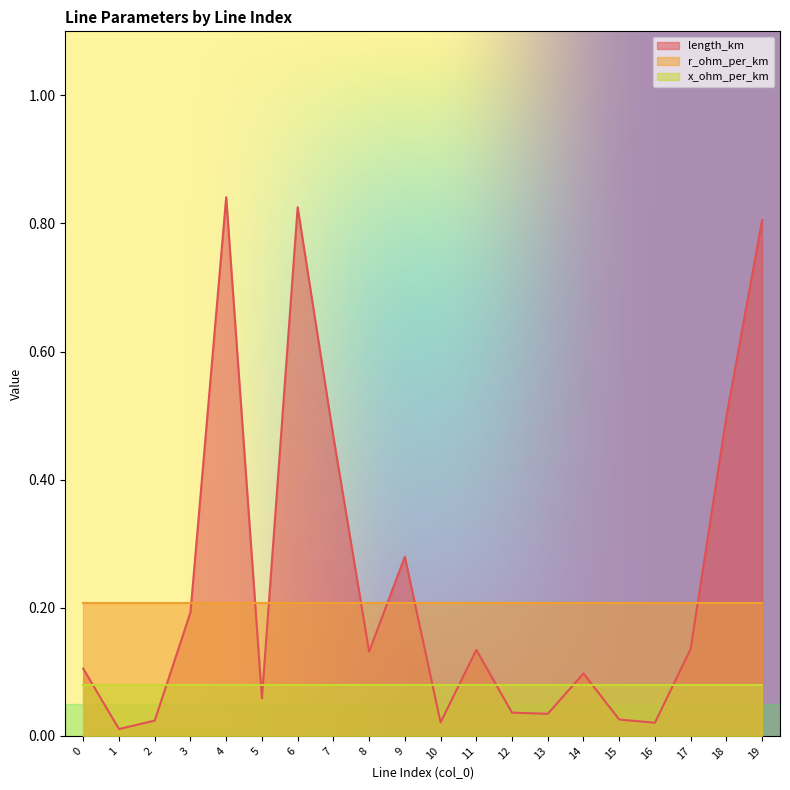

Is it true that length_km equals 0.1 at 14?

True